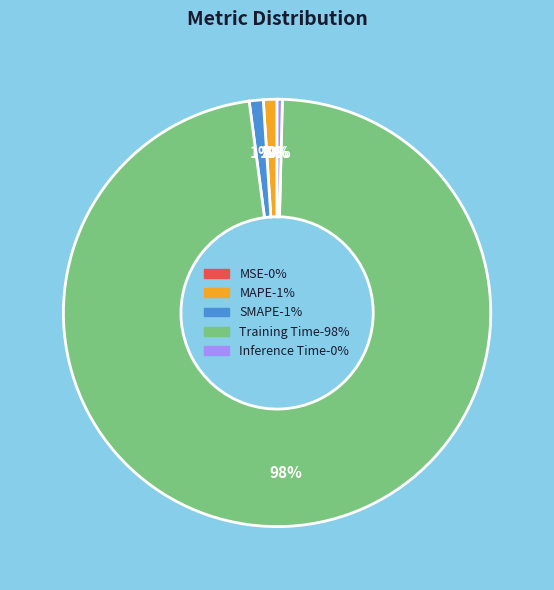

What is the largest slice in the pie chart?

Training Time